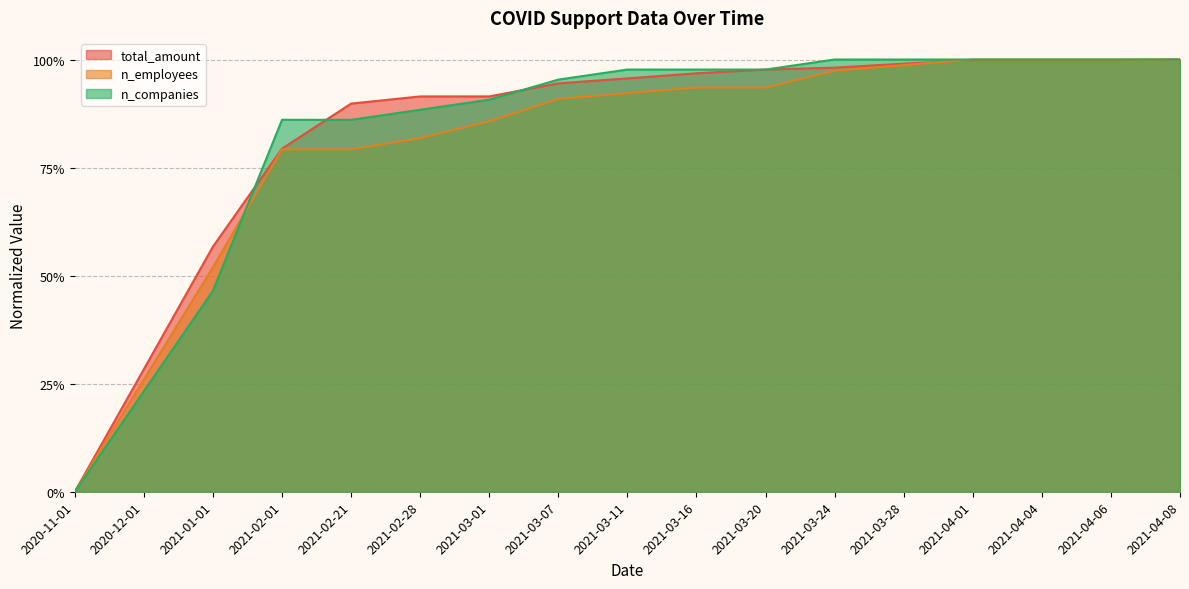

What is the maximum value shown in the chart?

1.0